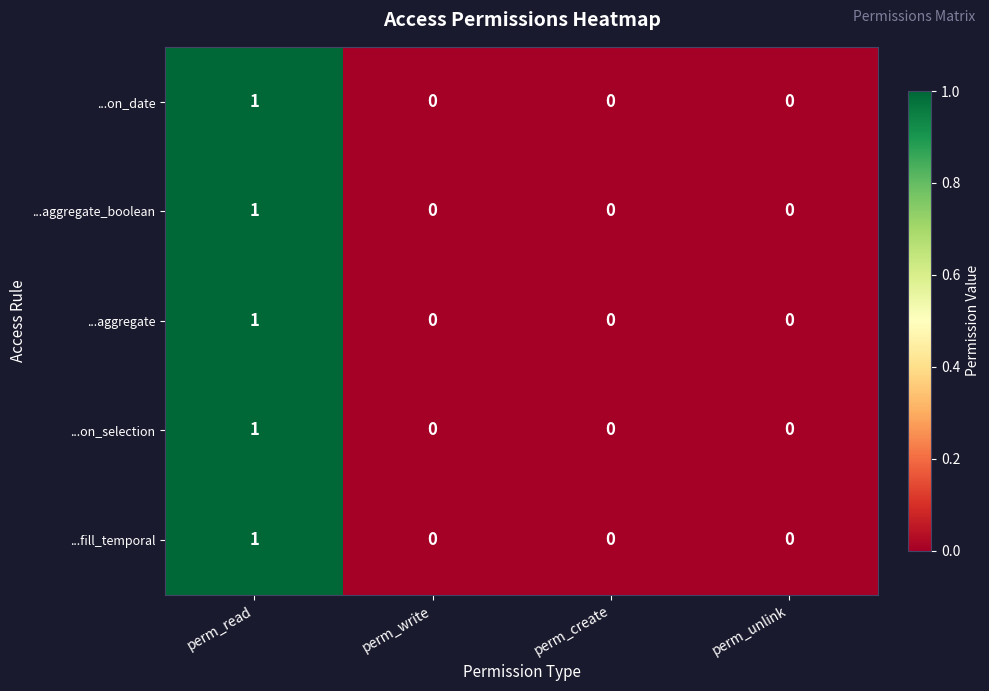

Is it true that ...on_date equals 0 at perm_write?

True